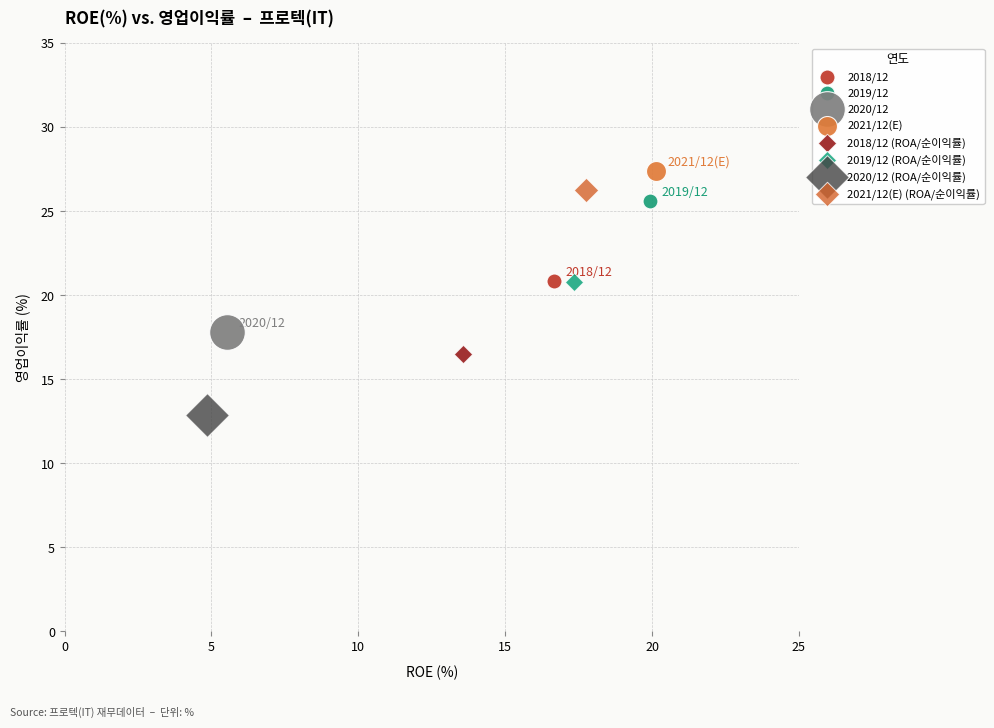

What are all the series names shown in the legend?

2018/12, 2019/12, 2020/12, 2021/12(E), 2018/12 (ROA/순이익률), 2019/12 (ROA/순이익률), 2020/12 (ROA/순이익률), 2021/12(E) (ROA/순이익률)